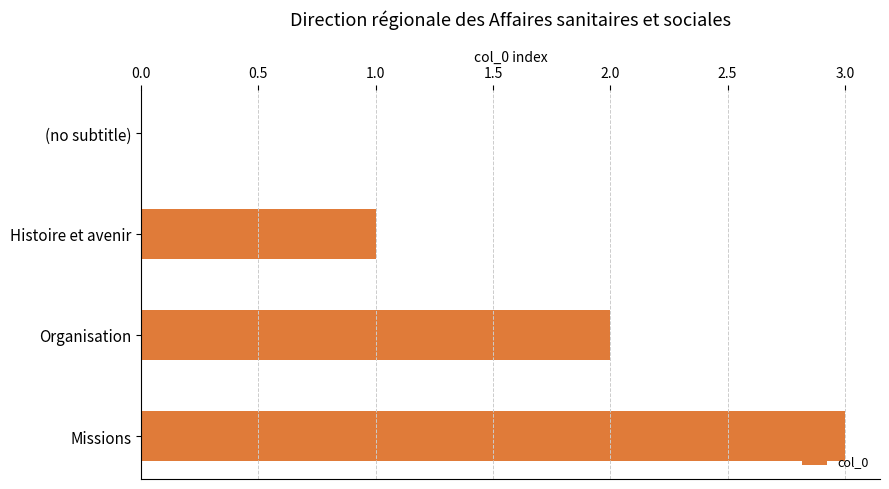

True or false: the data shows 5 at Missions.

False